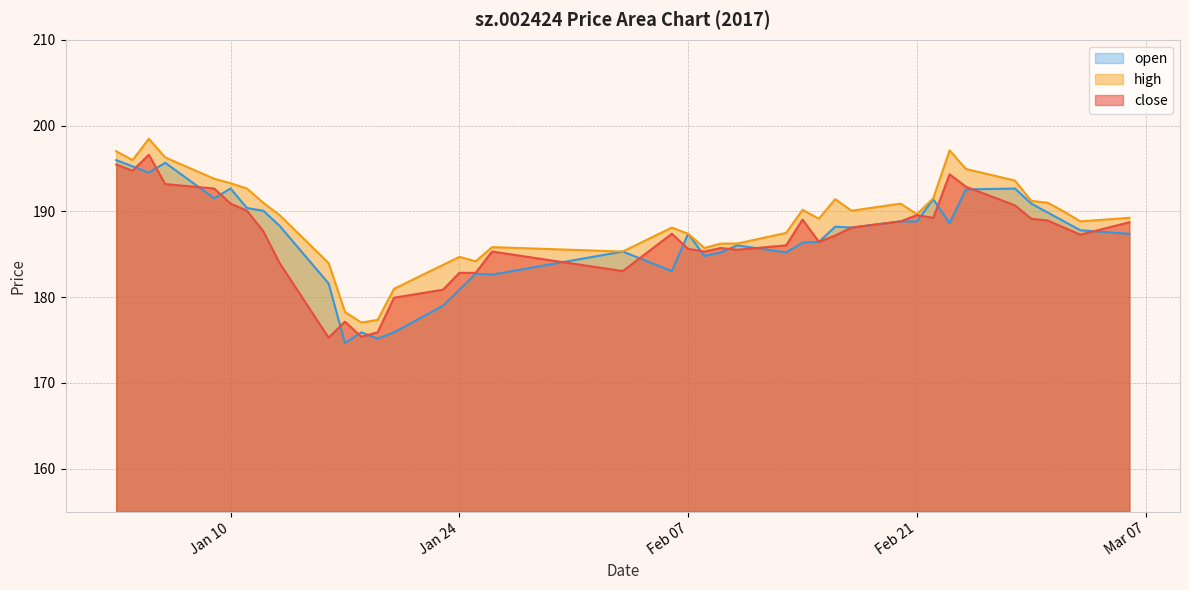

Is it true that close equals 190.1 at 2017-01-11?

True